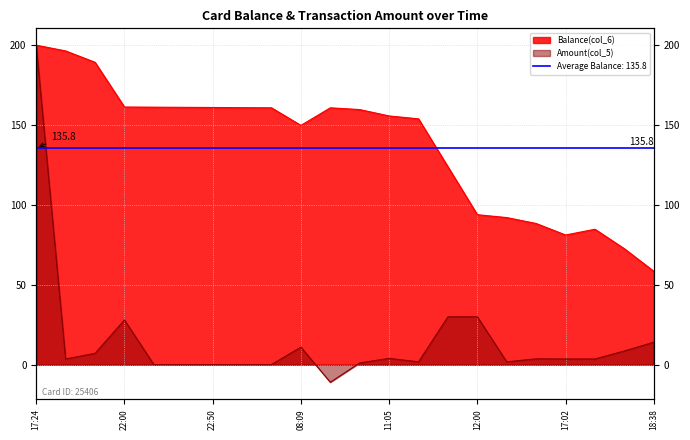

Reading left to right, list all the values displayed in this chart.

Balance(col_6): 200.0	196.4	189.3	161.3	161.2	161.1	161.0	160.9	160.8	149.8	160.8	159.7	155.7	153.9	123.9	93.9	92.1	88.4	81.2	84.8	72.6	58.5
Amount(col_5): 200.0	3.6	7.1	28.0	0.1	0.1	0.1	0.1	0.1	11.0	-11.0	1.1	4.0	1.8	30.0	30.0	1.8	3.7	3.6	3.6	8.6	14.1